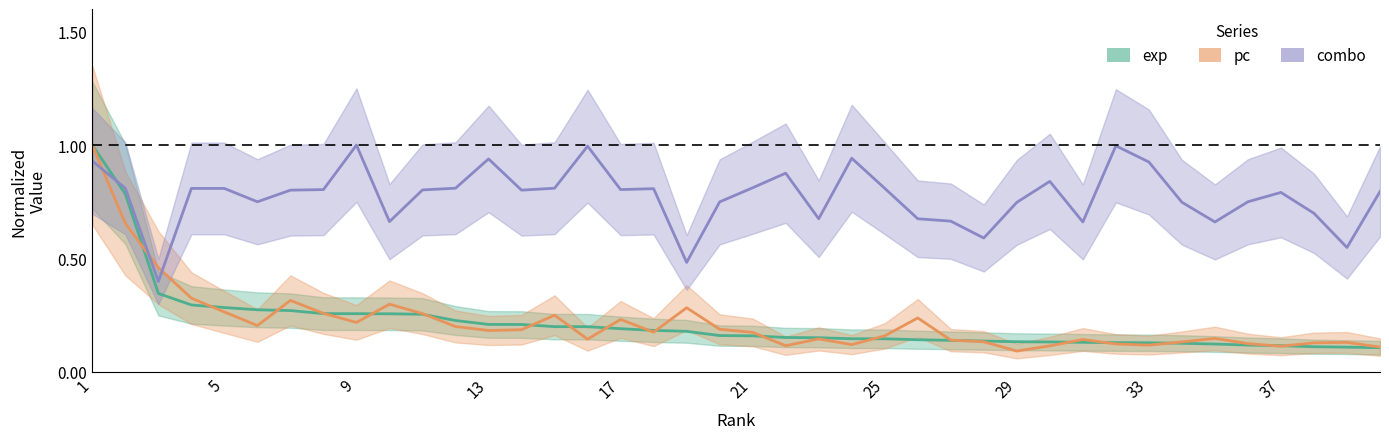

True or false: combo and exp cross at least once.

True